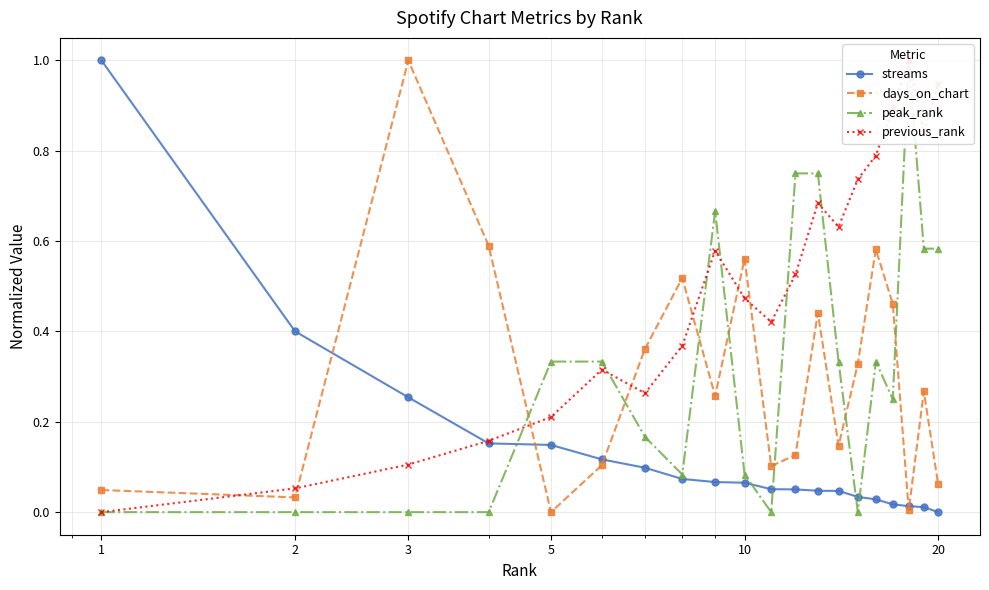

What are all the series names shown in the legend?

streams, days_on_chart, peak_rank, previous_rank